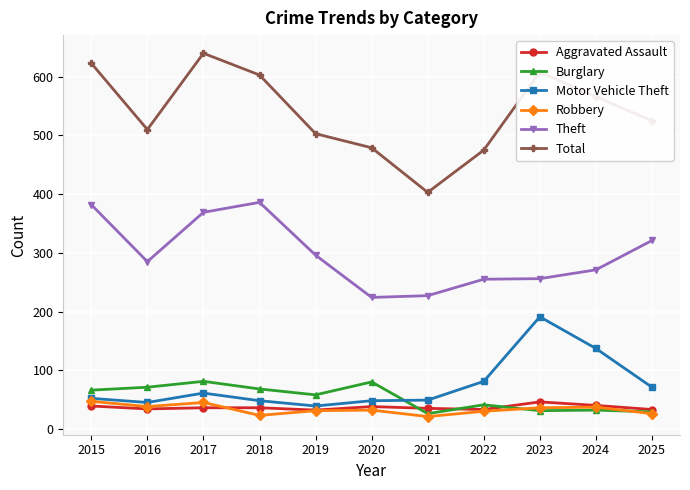

Which series has the largest range (max minus min)?

Total